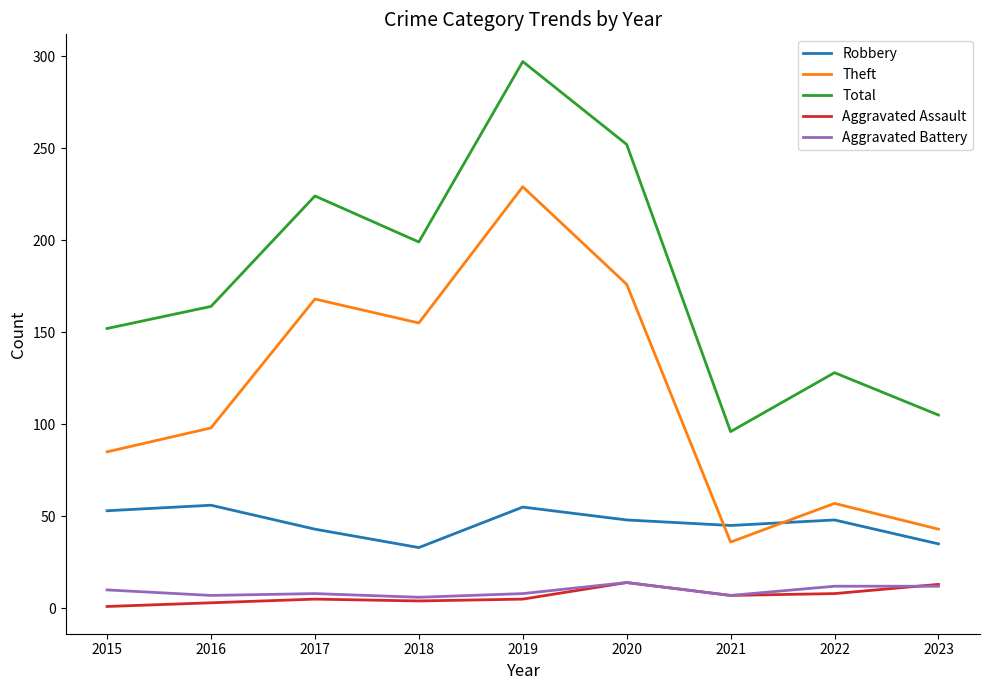

Between 2020 and 2023, which series saw the biggest shift?

Total